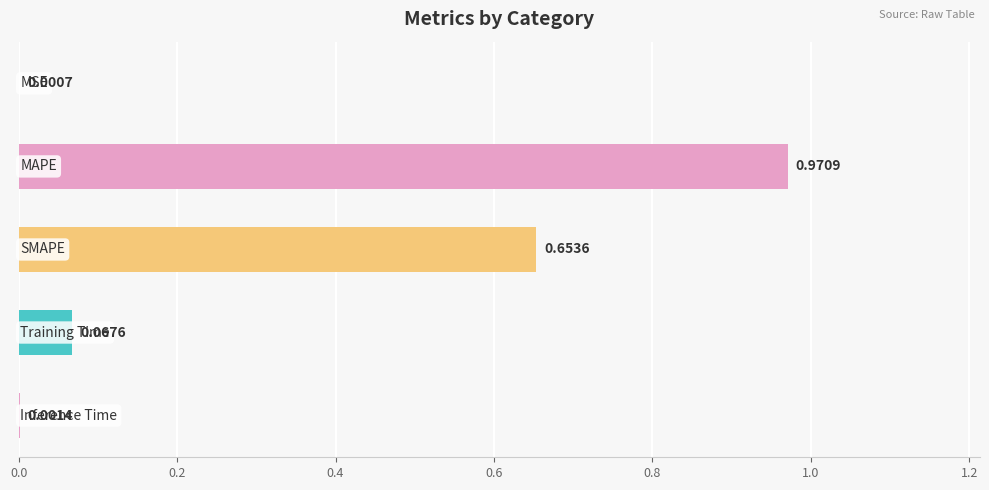

What is the sum of all values?

1.7